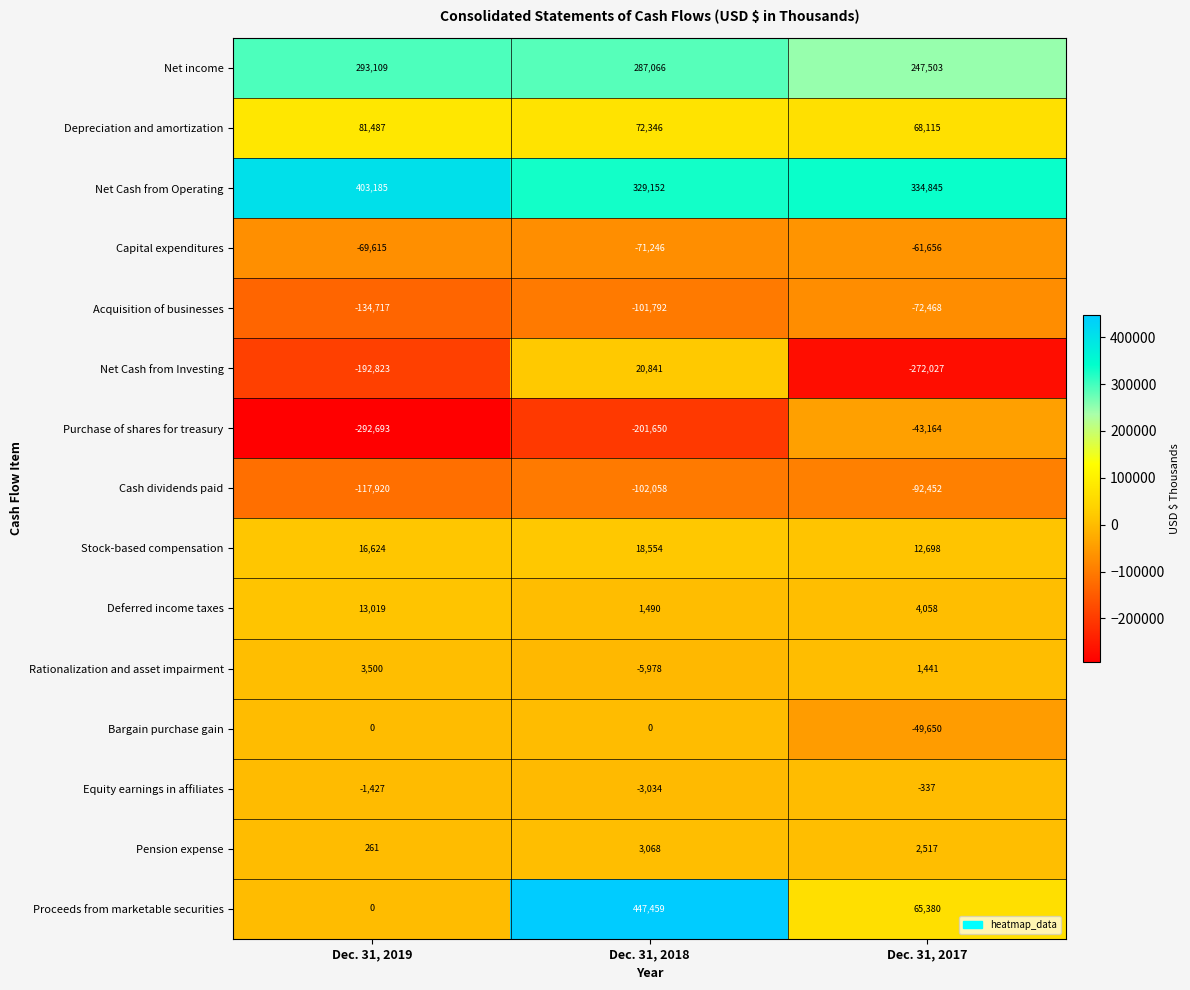

How many Bargain purchase gain values are between -49650 and 0?

3